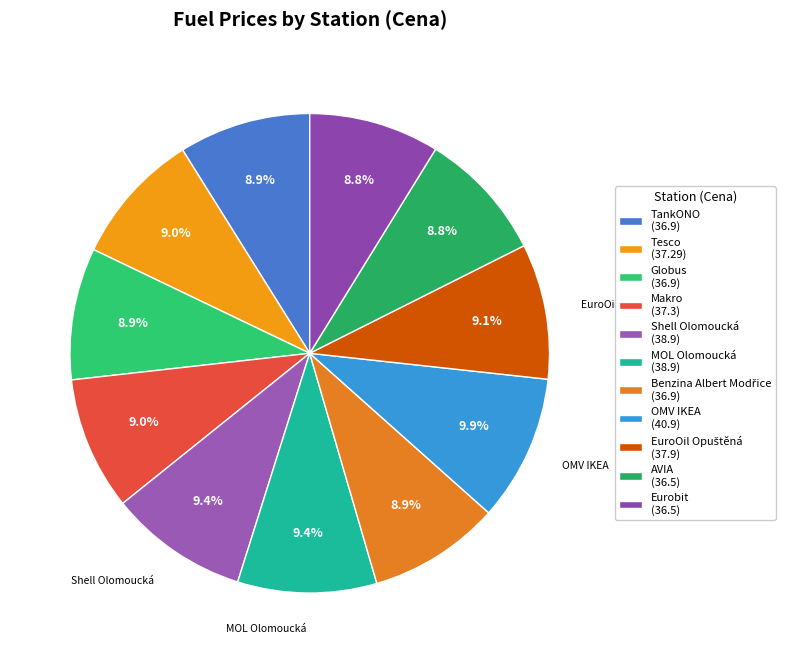

Count the number of slices in the pie.

11